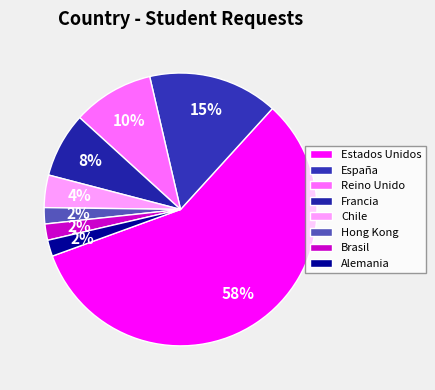

To the nearest percent, what is the average slice percentage?

12%